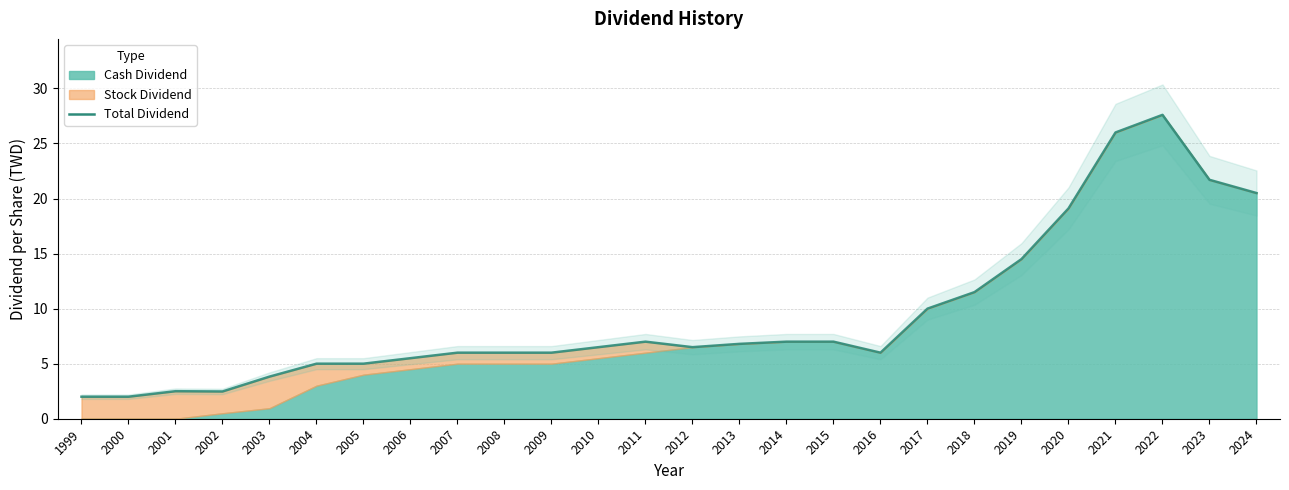

What is the sum of the values at 2006 and 2012?

12.0